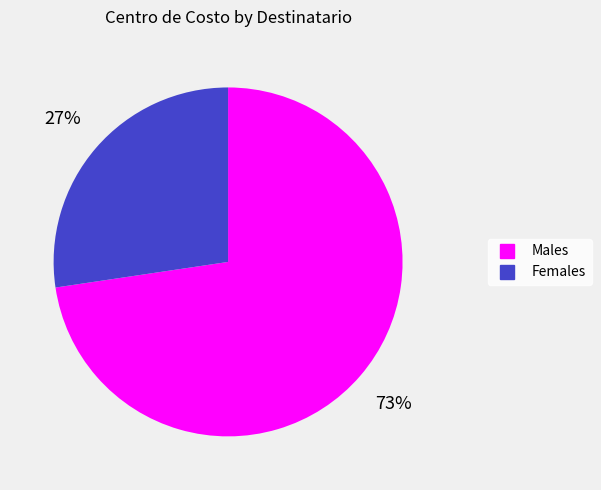

How many slices are in this pie chart?

2